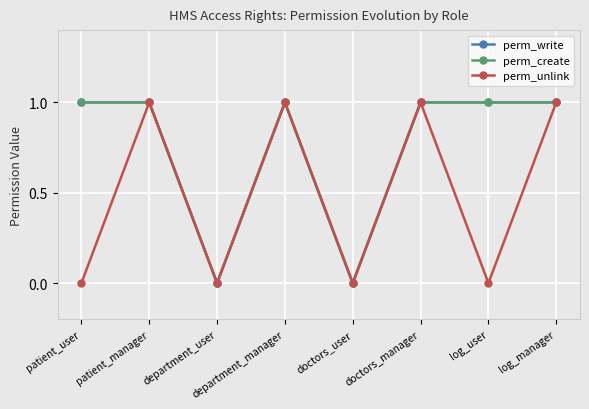

Does the chart have visible grid lines?

Yes